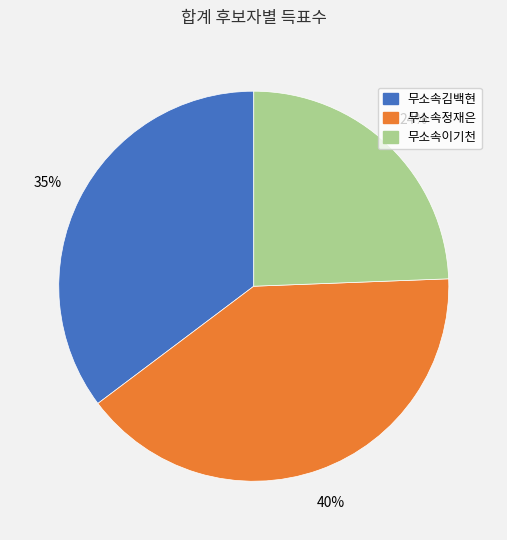

The 무소속이기천 slice represents 24% of the pie. True or false?

True